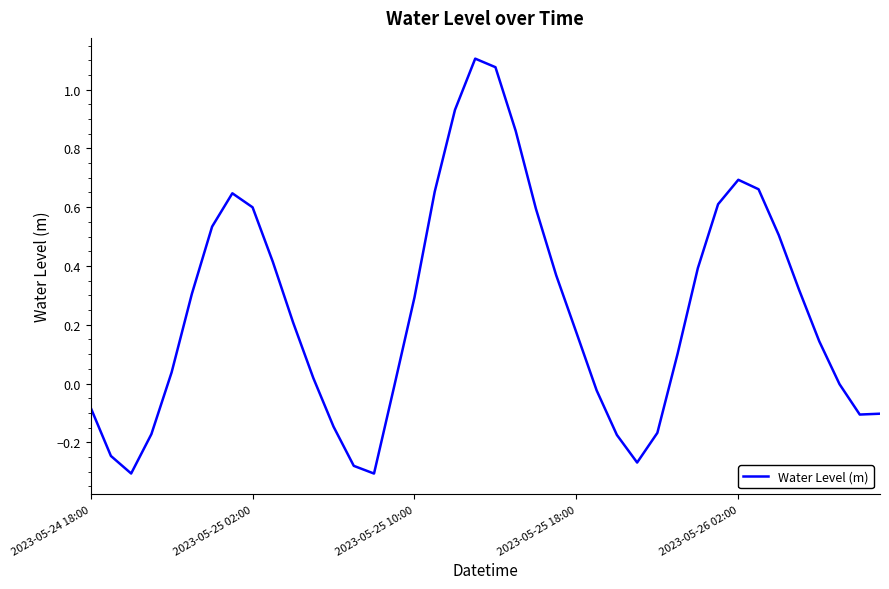

What is the difference between the maximum and minimum values?

1.4